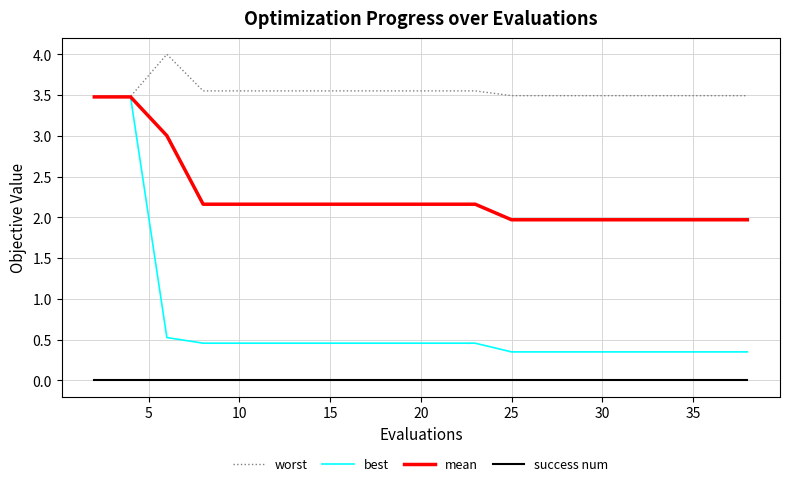

Which series has the largest range (max minus min)?

best